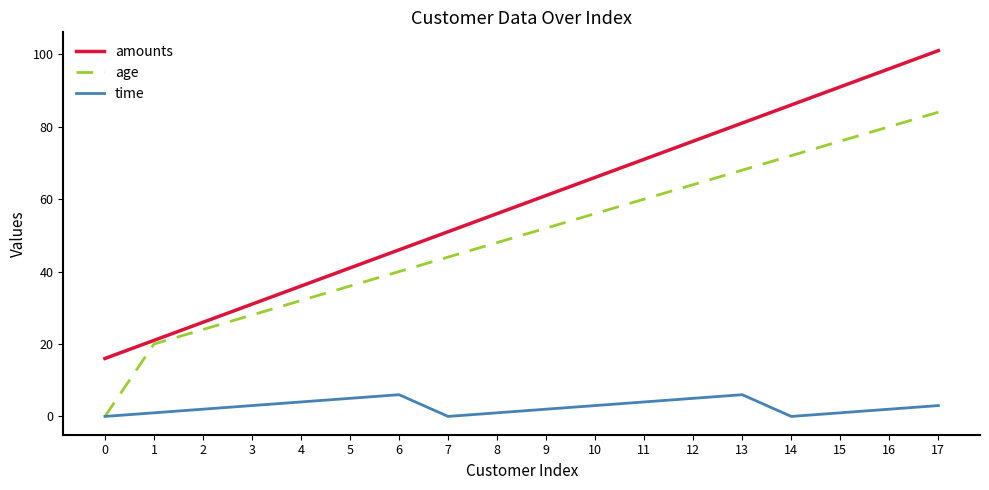

The amounts series shows 13 at 8. True or false?

False